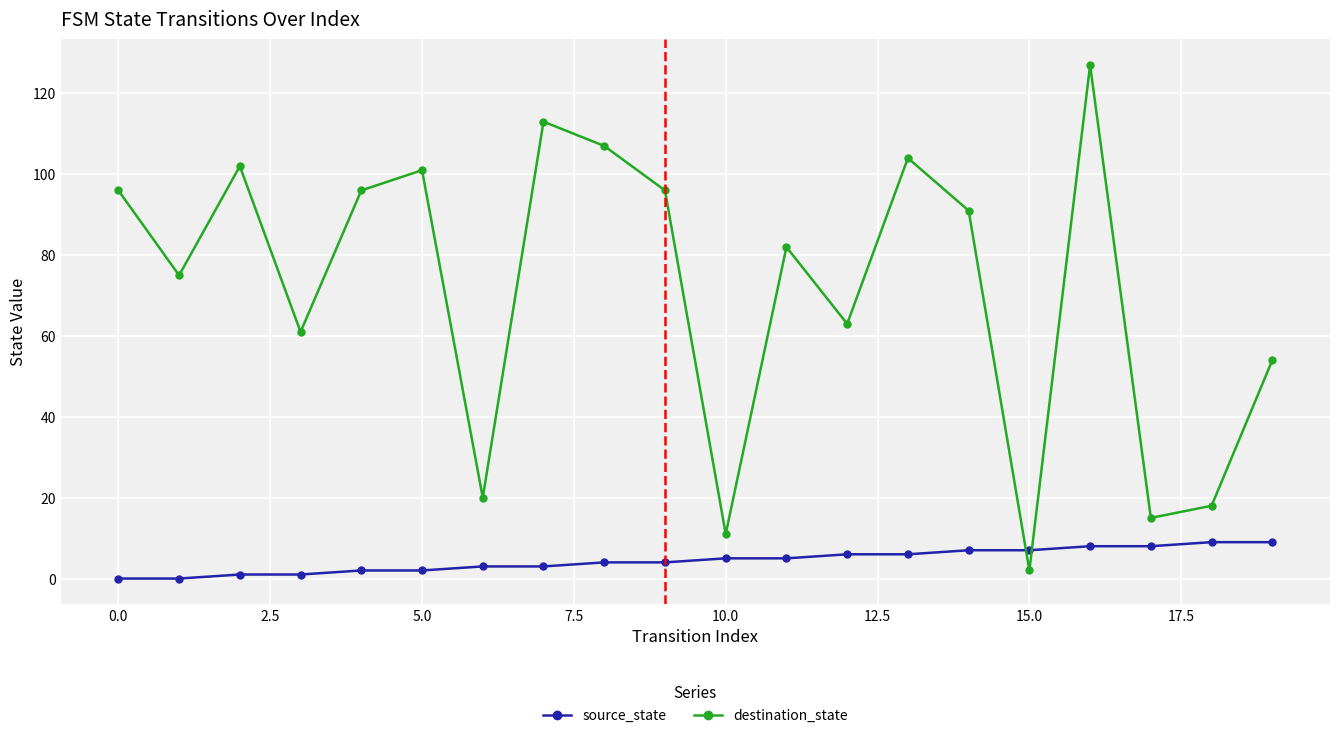

Rank the series by their maximum value, from lowest to highest.

source_state, destination_state